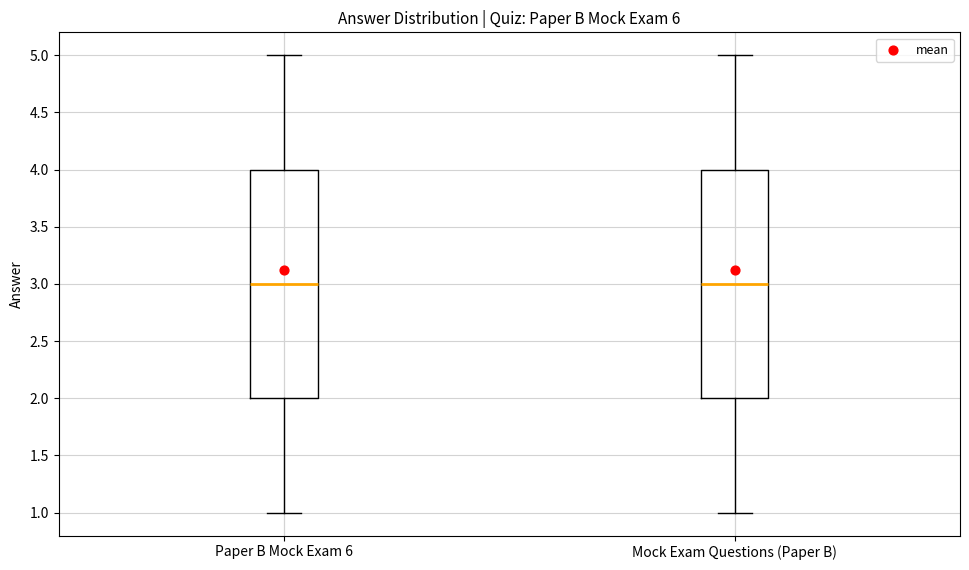

Reading left to right, transcribe this box plot: for each box, give where its median line is, the range the box spans, and where its two whiskers end, as read against the y-axis. The values are not printed on the chart, so give them approximately, as read against the axis.

Paper B Mock Exam 6: median 3, box 2 to 4, whiskers 1 to 5
Mock Exam Questions (Paper B): median 3, box 2 to 4, whiskers 1 to 5